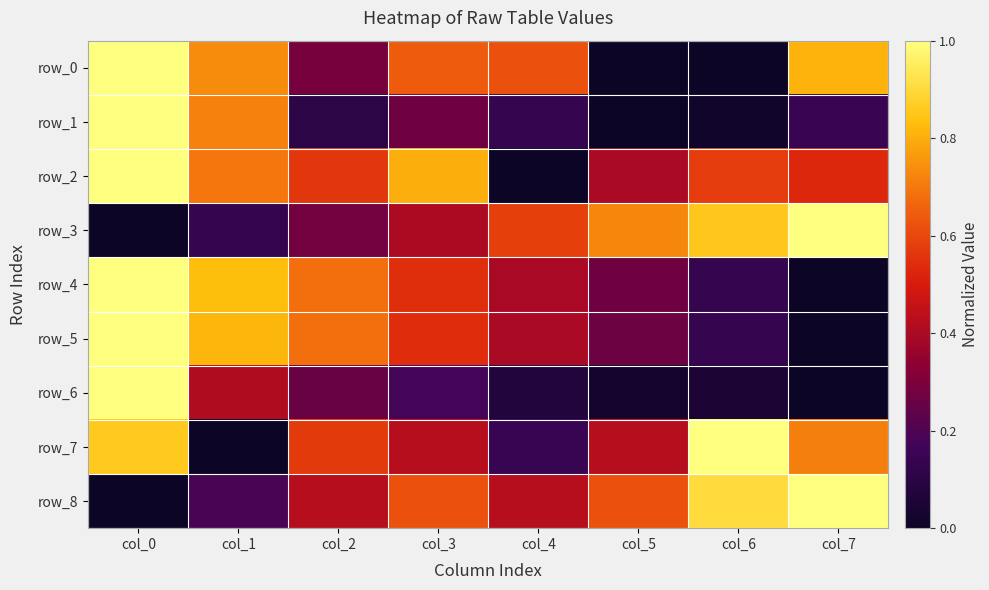

What is the sum of the row_2 values at col_7 and col_5?

0.9